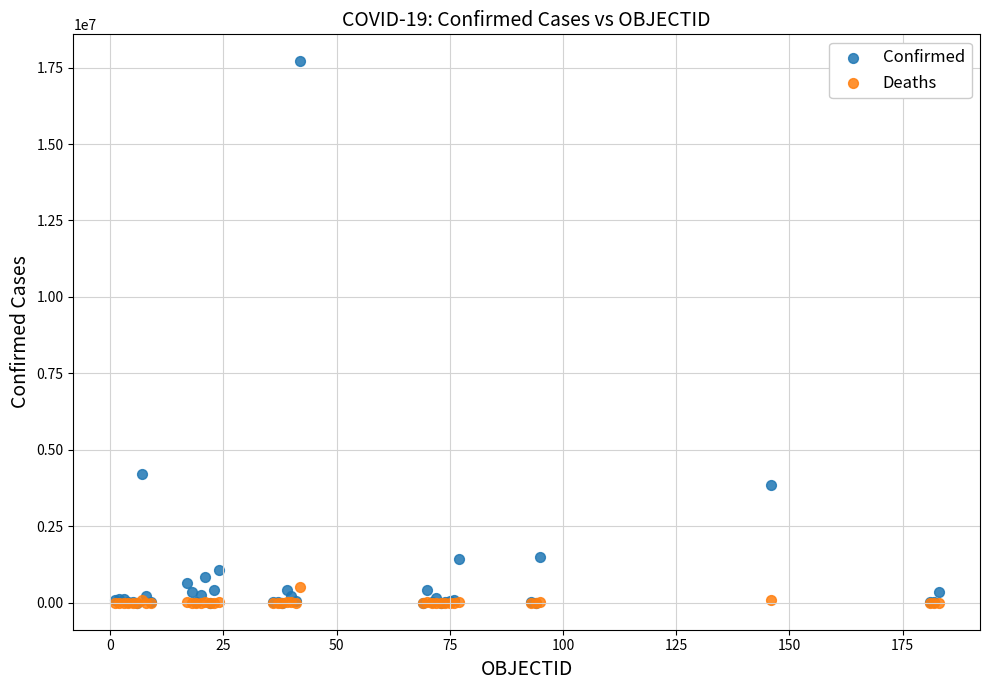

Across all series, what Y value is closest to 8851315?

4222400